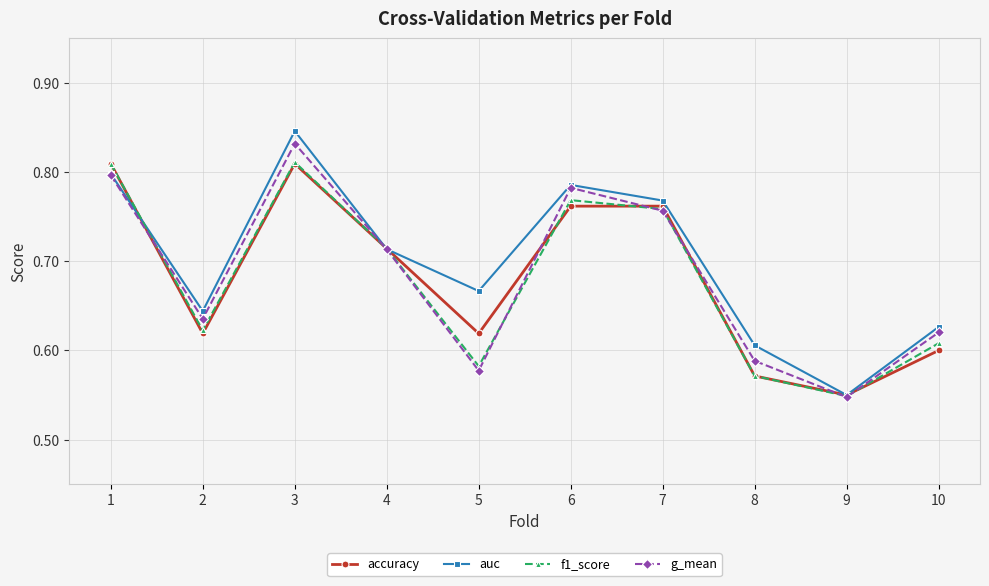

The auc series shows 0.9 at 10. True or false?

False